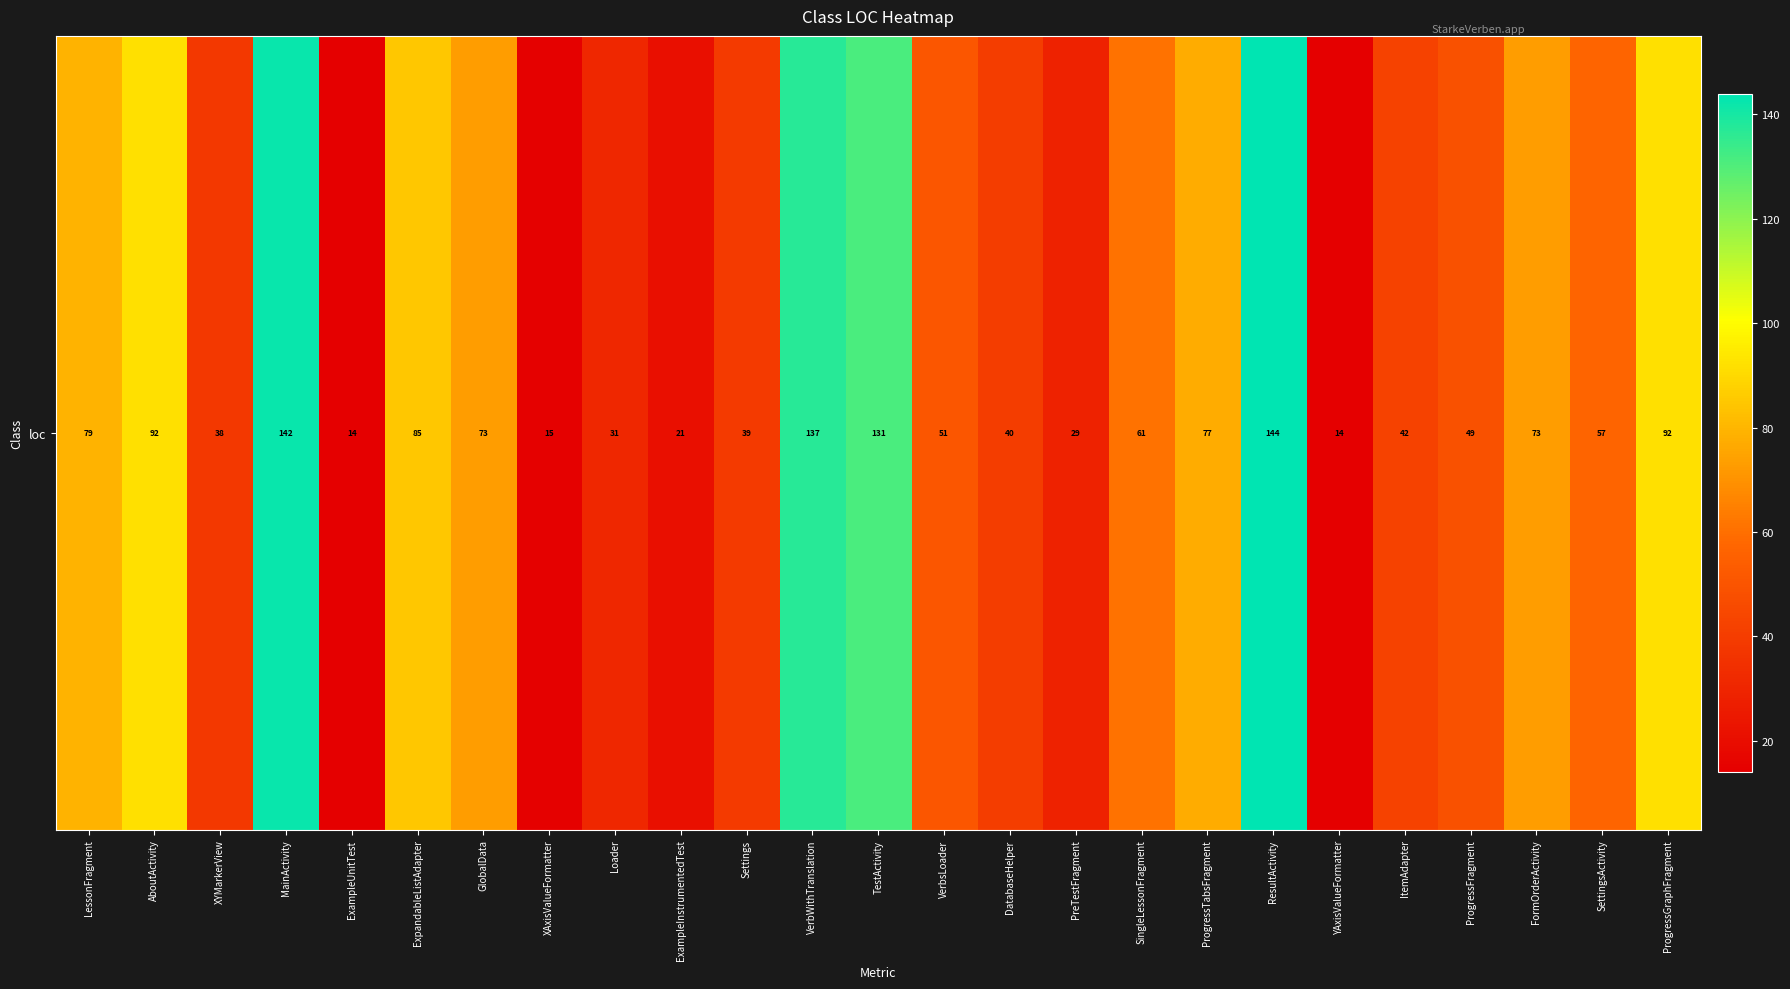

Is it true that the value at ExpandableListAdapter is 58?

False